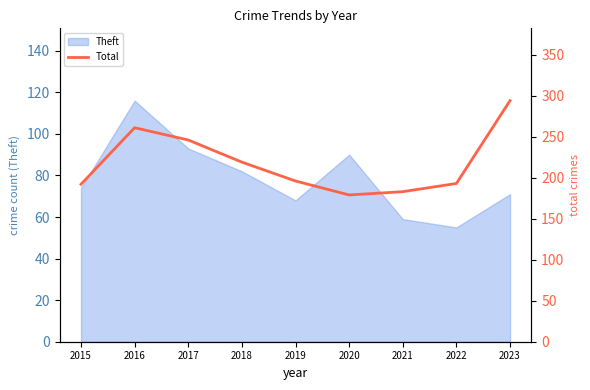

Which category has the highest value in the Theft series?

2016